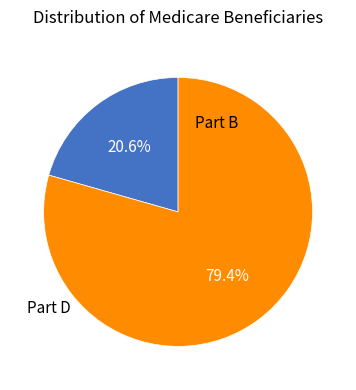

How many segments does this pie chart have?

2